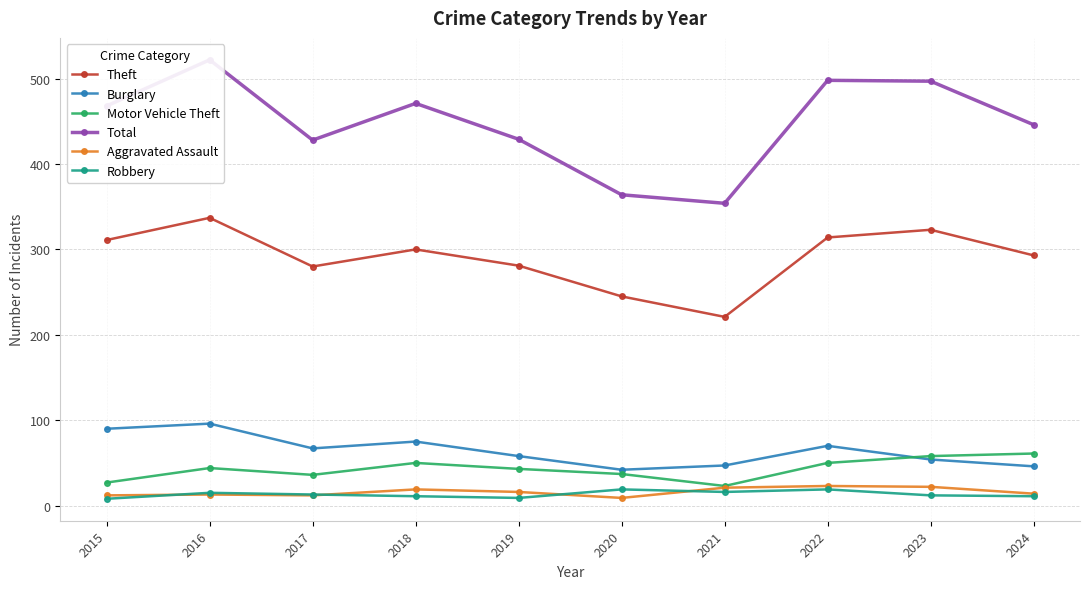

How many lines are shown in the chart?

6